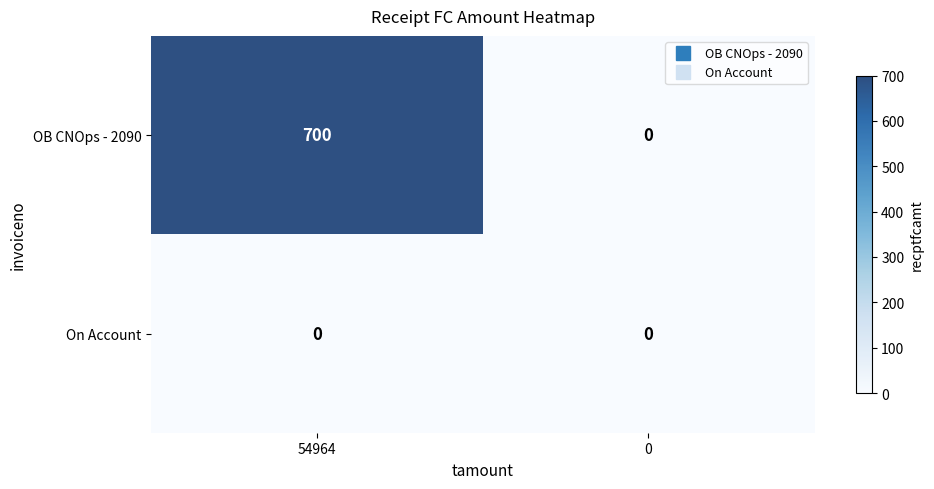

What is the sum of the OB CNOps - 2090 values at 54964 and 0?

700